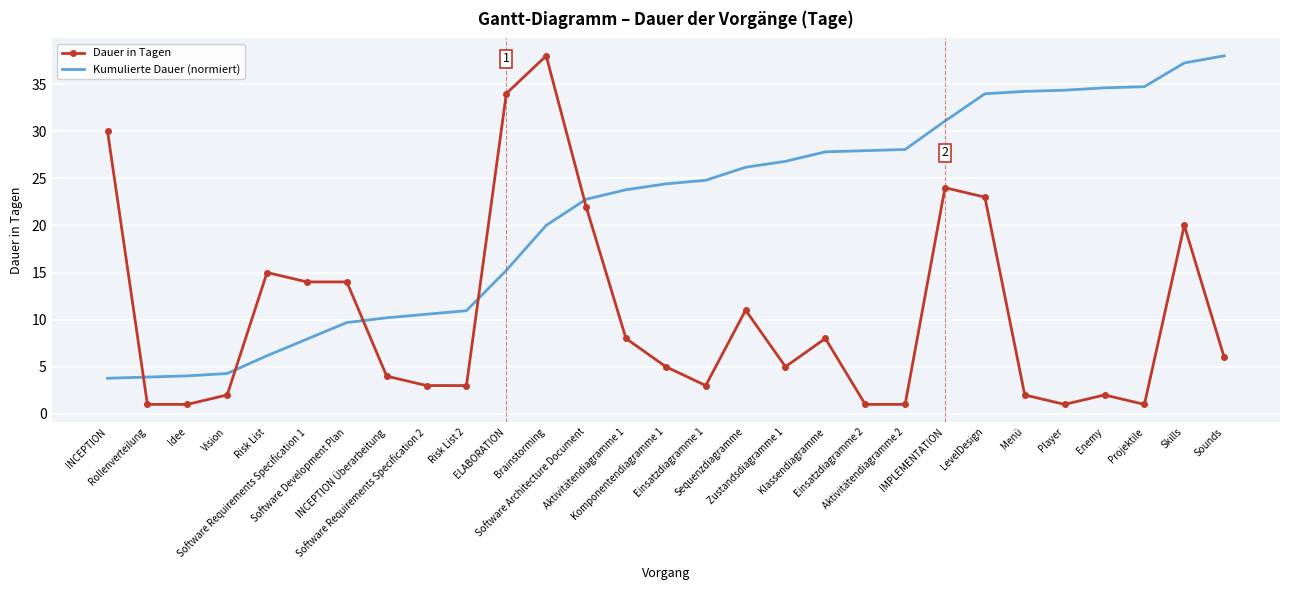

What is the difference between the maximum and minimum values in the Kumulierte Dauer (normiert) series?

34.2